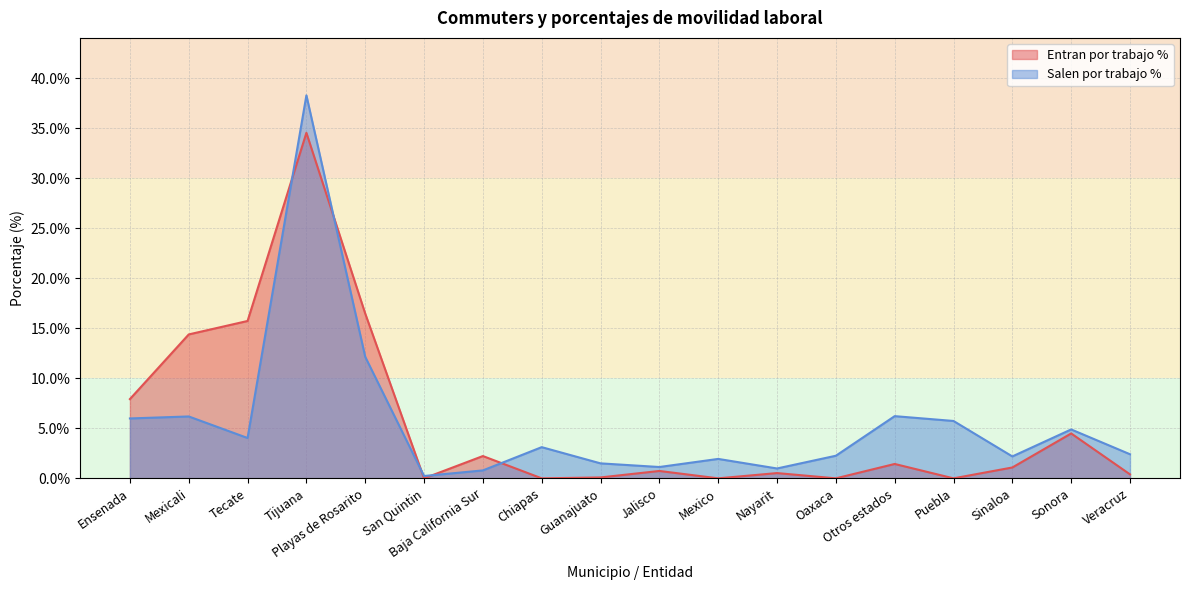

What is the greatest value displayed?

0.4